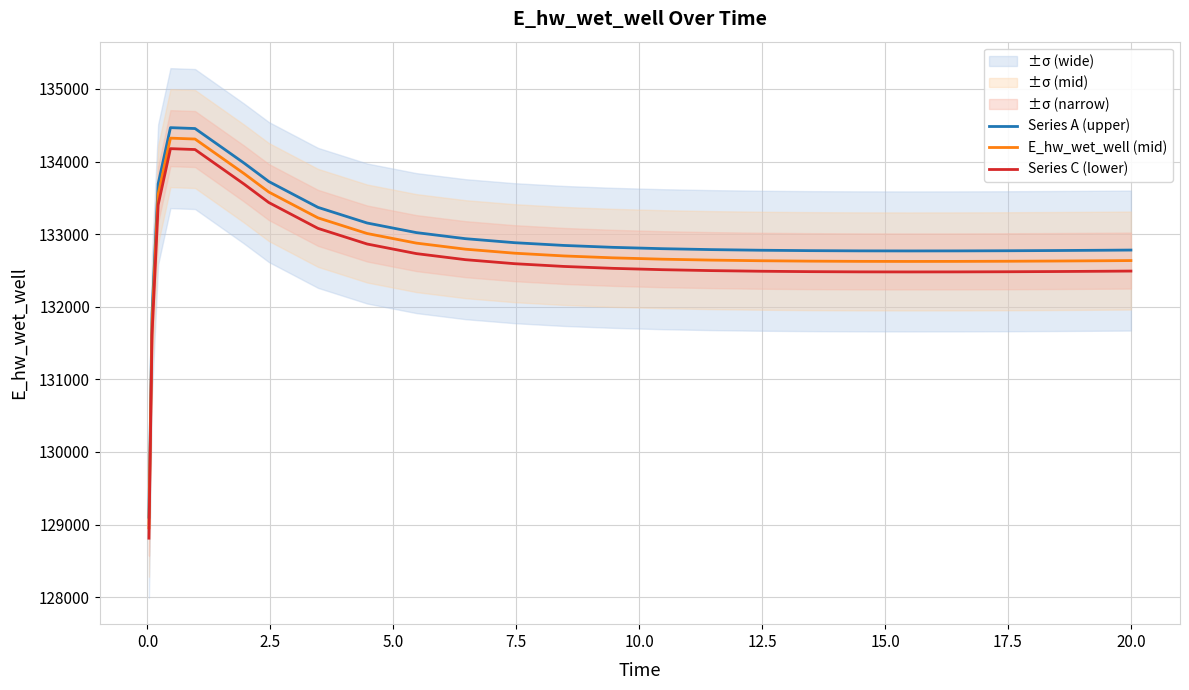

True or false: Series C (lower) and E_hw_wet_well (mid) cross at least once.

False